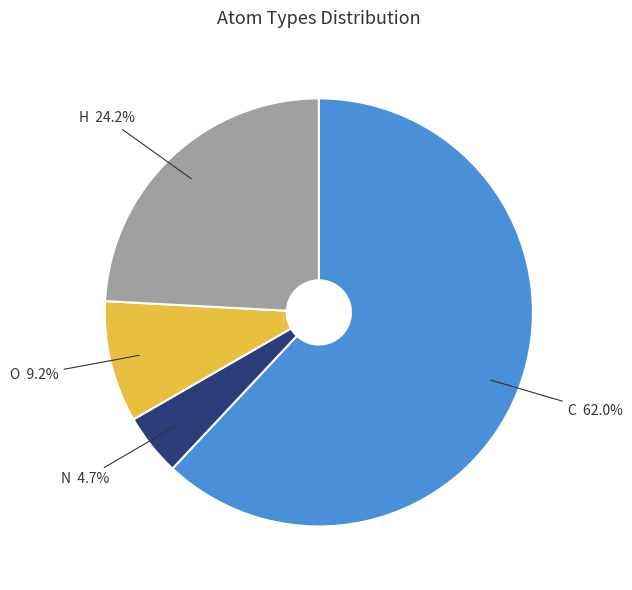

What is the smallest slice in the pie chart?

N